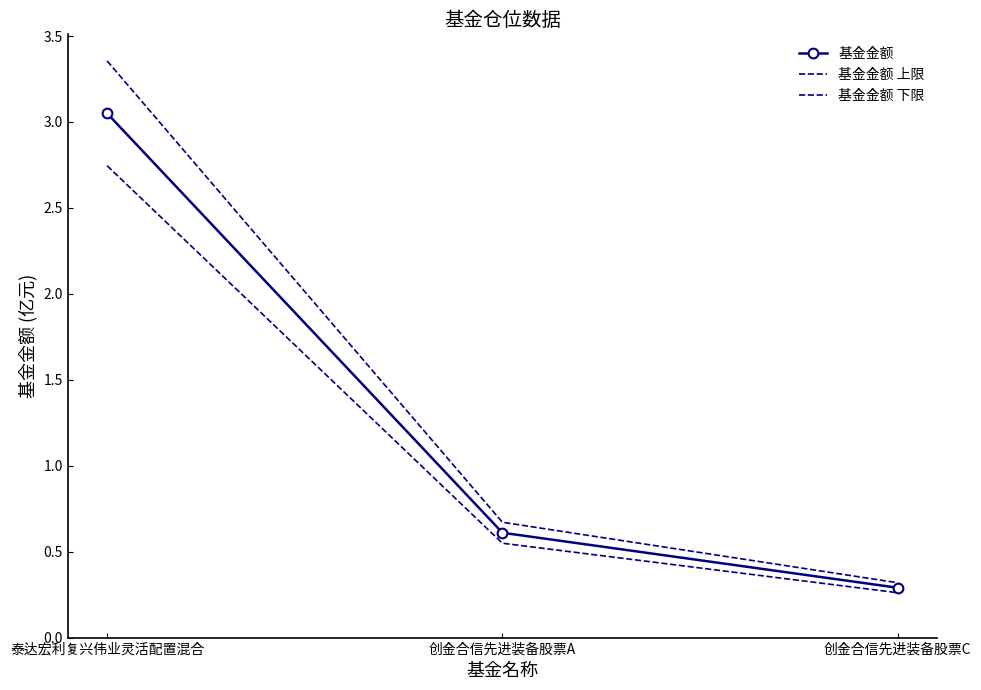

Between 创金合信先进装备股票A and 泰达宏利复兴伟业灵活配置混合, which is larger?

泰达宏利复兴伟业灵活配置混合